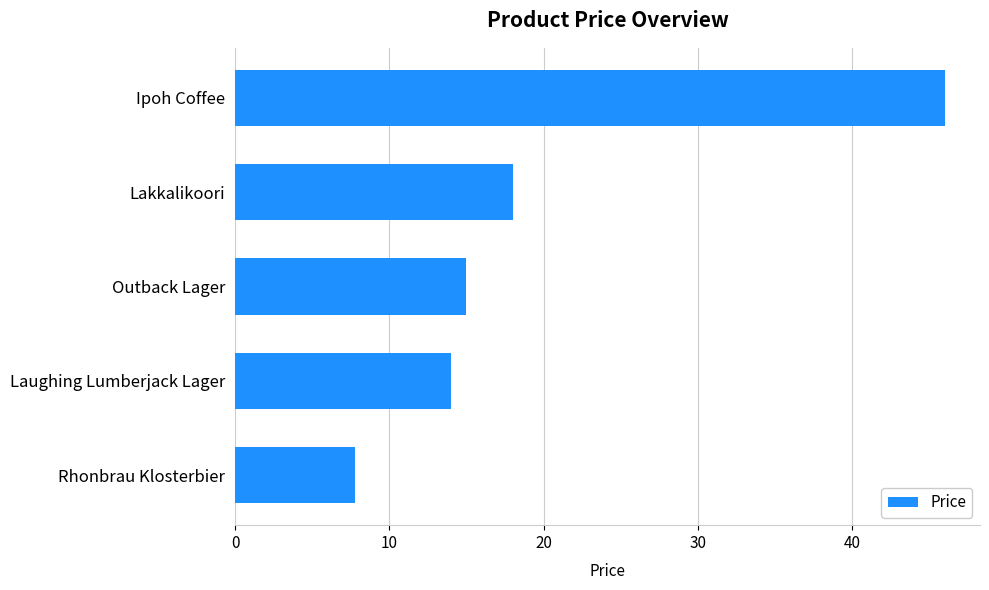

Which has a higher value, Lakkalikoori or Ipoh Coffee?

Ipoh Coffee